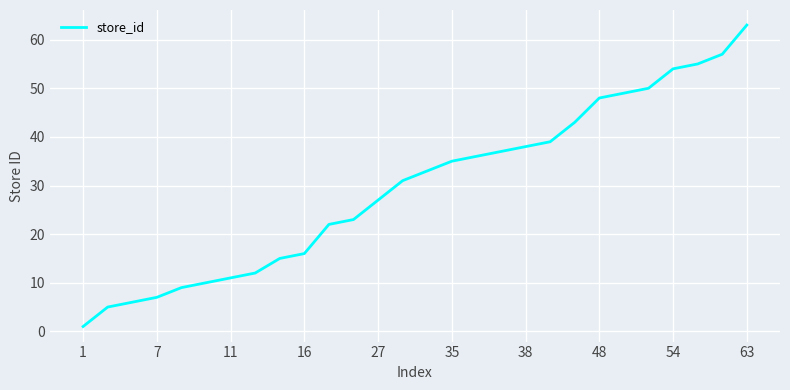

What is the greatest value displayed?

63